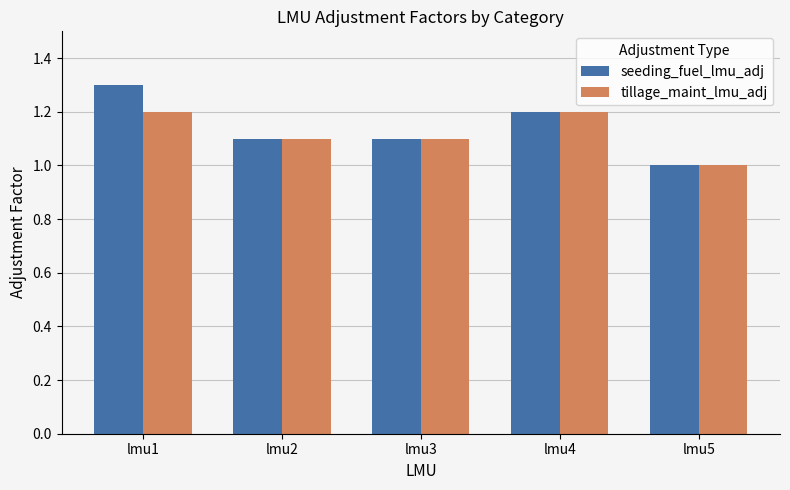

Which series has the widest spread of values?

seeding_fuel_lmu_adj